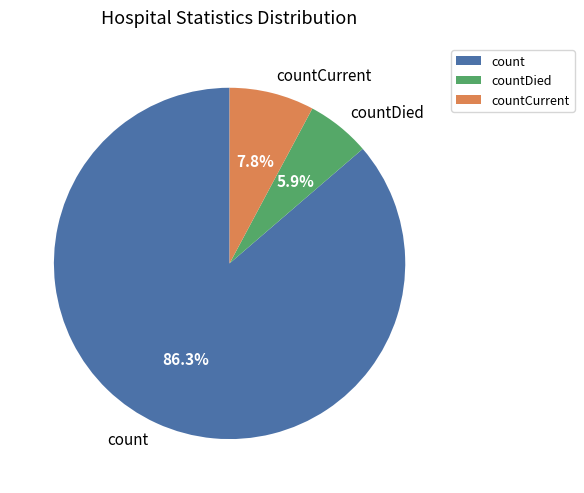

Between count and countDied, which is larger?

count